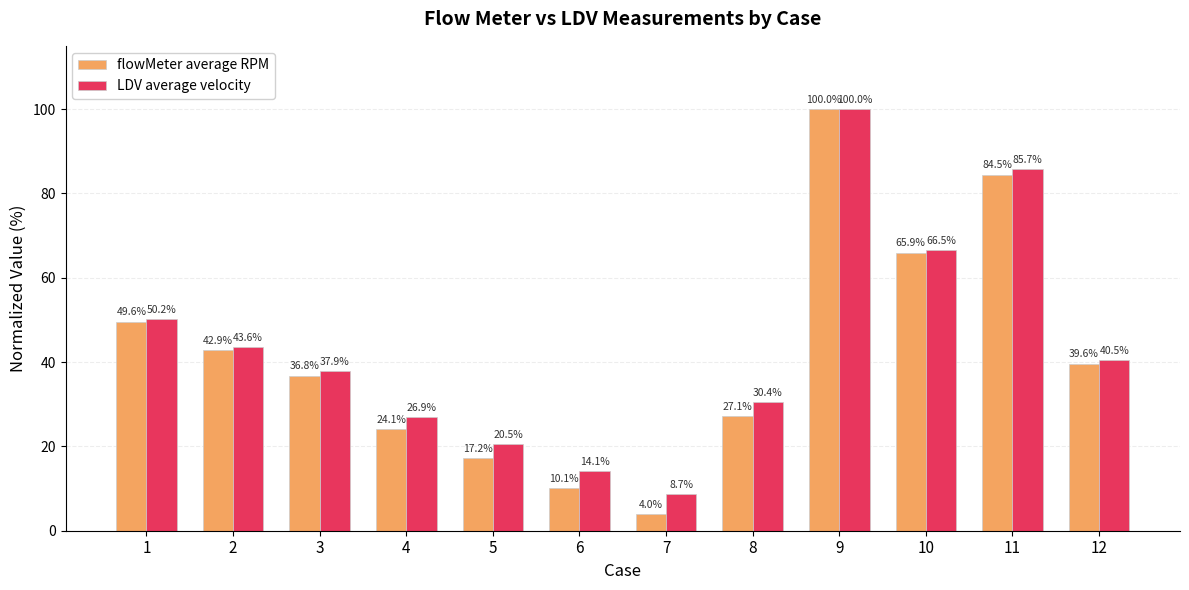

At how many categories does at least one series exceed 56?

3